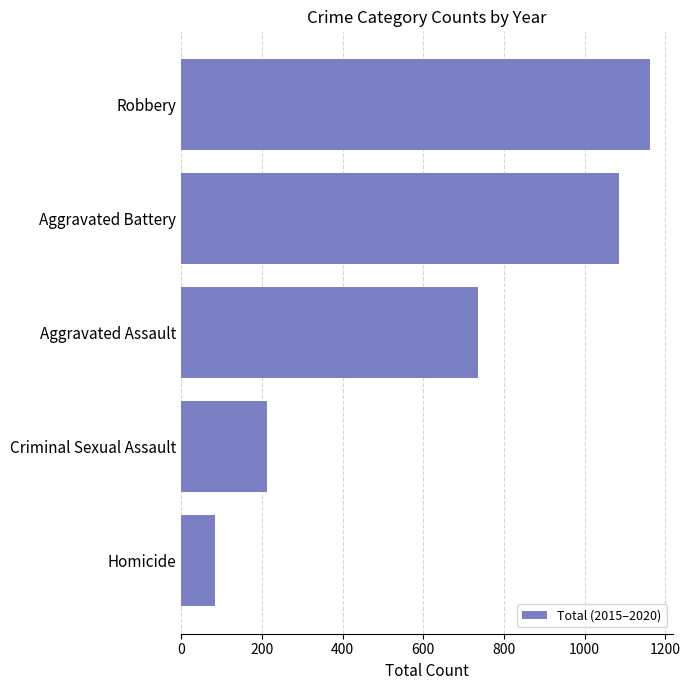

What is the average value?

656